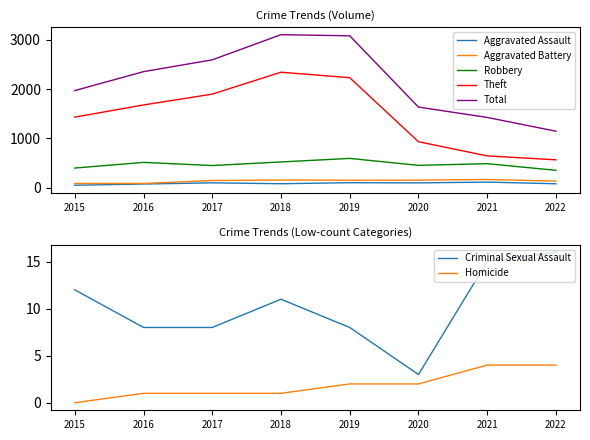

What is the sum of all Robbery values?

3744